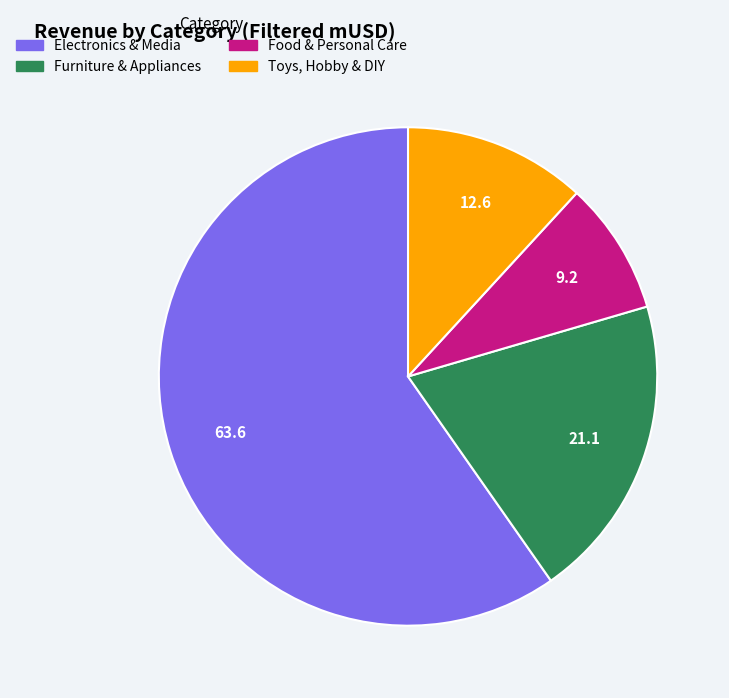

Count the number of slices in the pie.

4